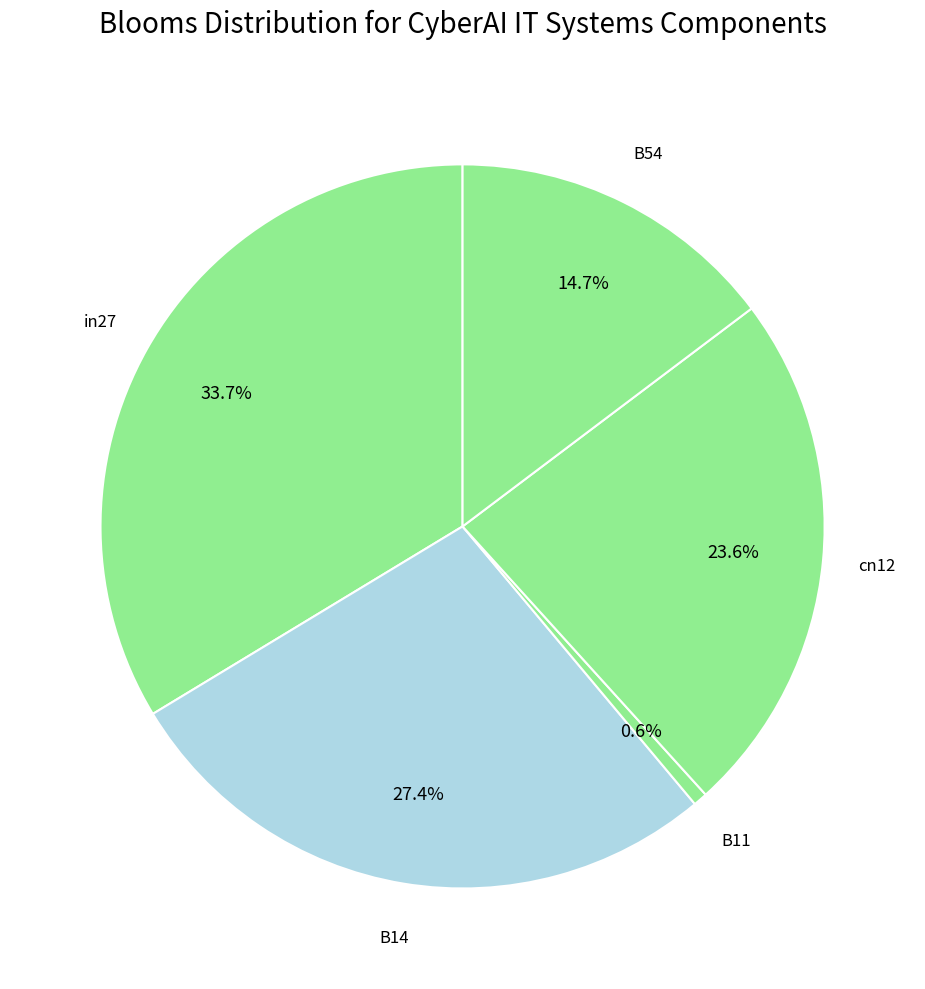

The B54 slice represents 15% of the pie. True or false?

True